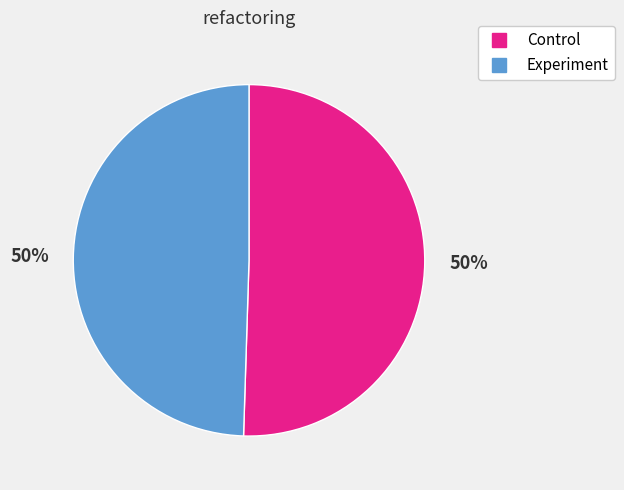

True or false: Experiment accounts for 50% of the total.

True